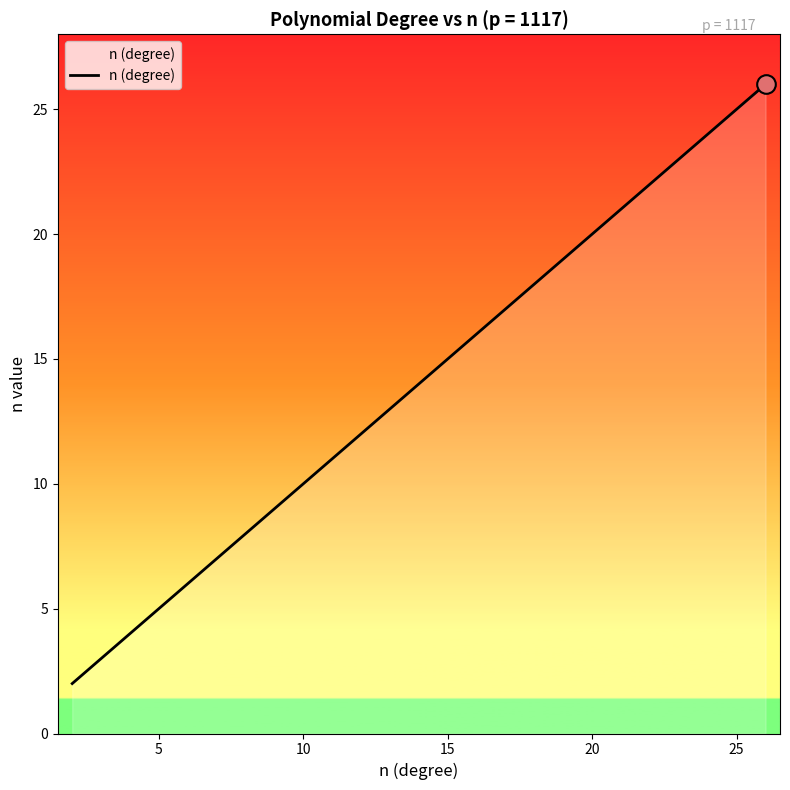

What is the difference between the maximum and minimum values?

24